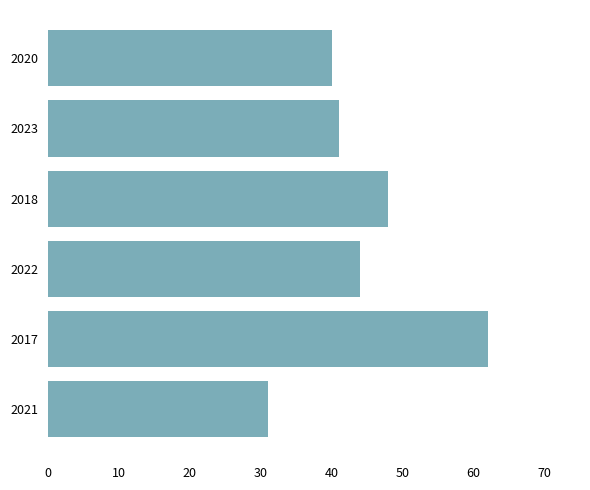

What is the difference between the second highest and minimum values?

17